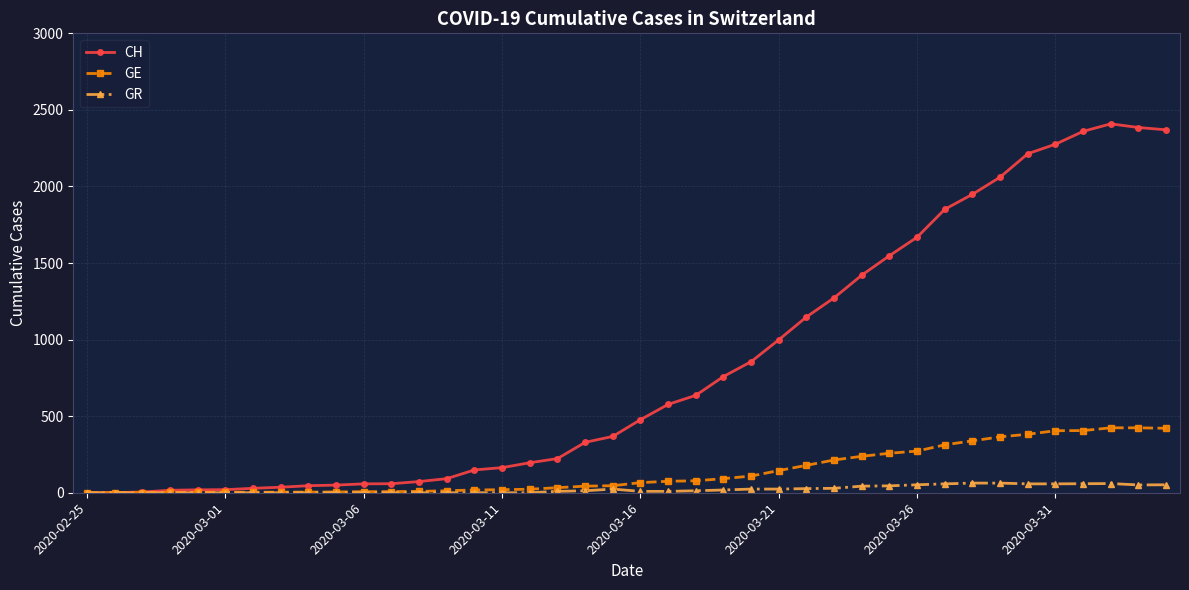

Which series has the widest spread of values?

CH